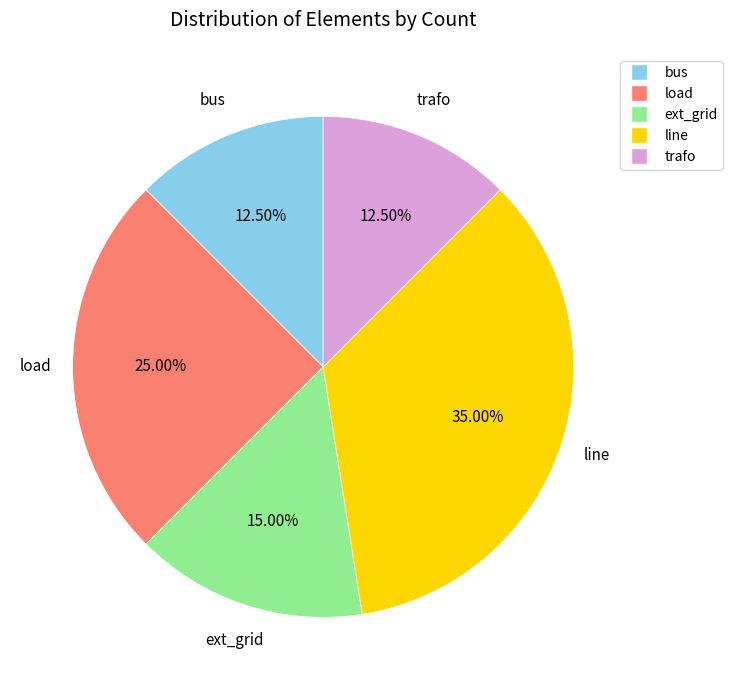

How many segments does this pie chart have?

5